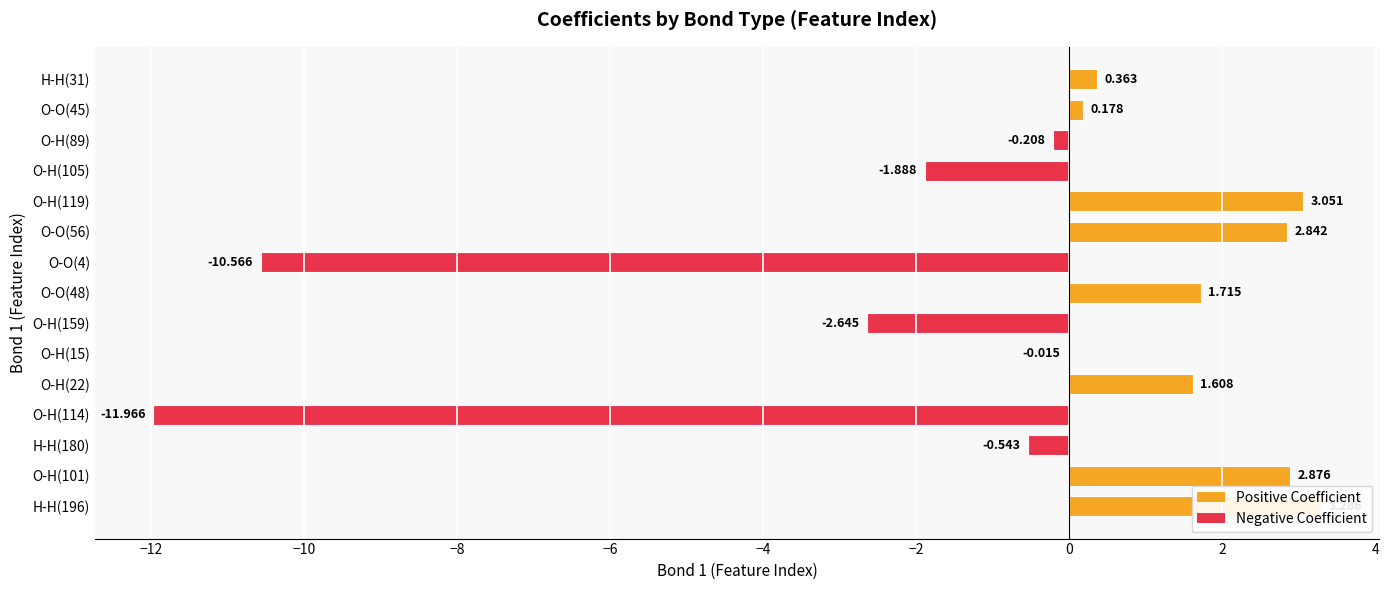

What position from the right is O-H(22)?

5